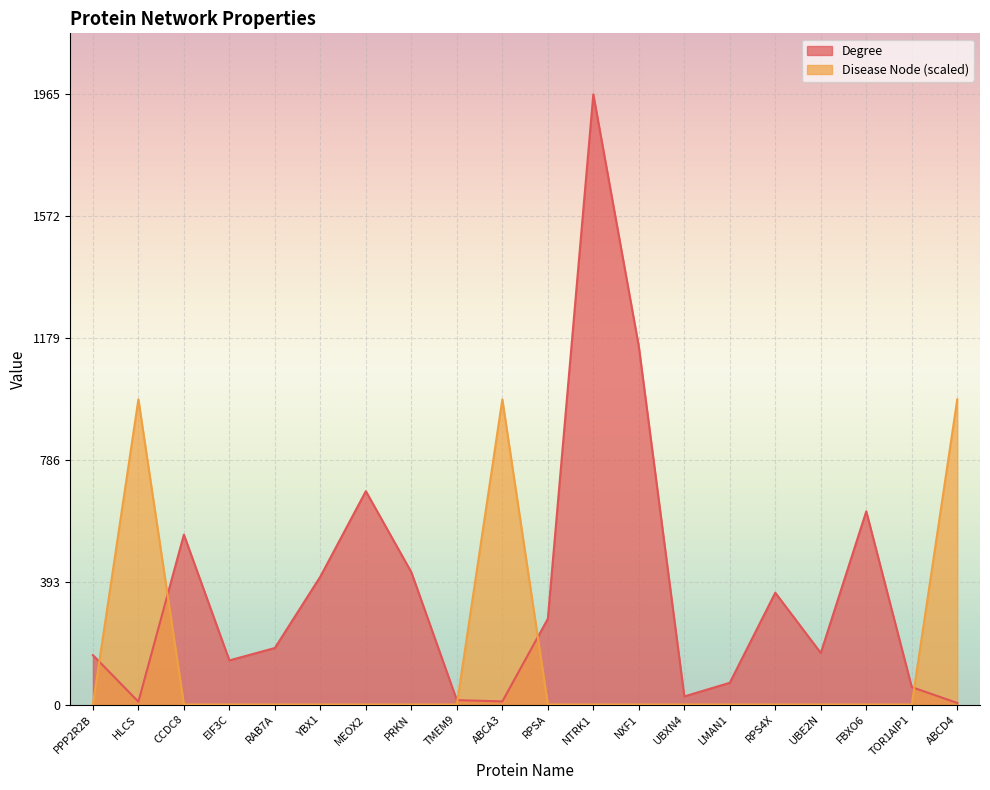

The value of Disease Node at YBX1 is -667.1. True or false?

False